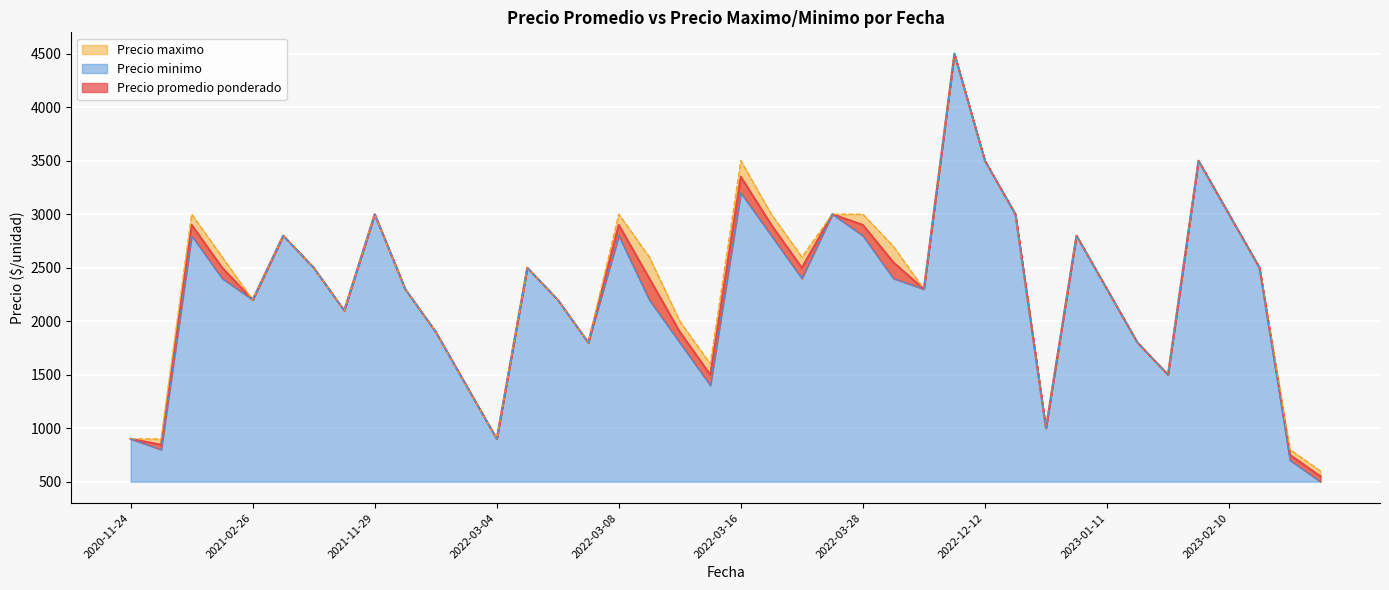

Between 2021-02-26 and 2022-03-04, which is larger?

2021-02-26